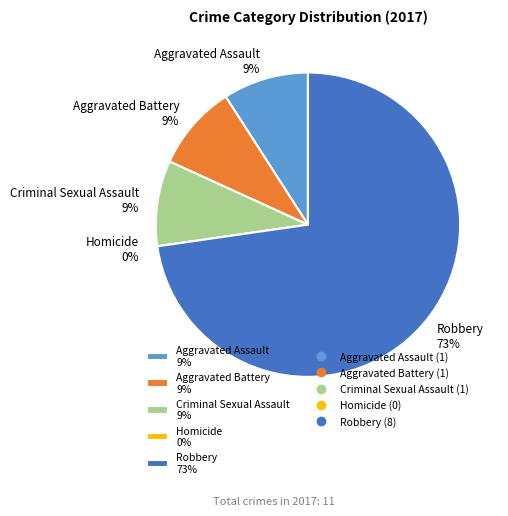

True or false: Aggravated Battery accounts for 23% of the total.

False